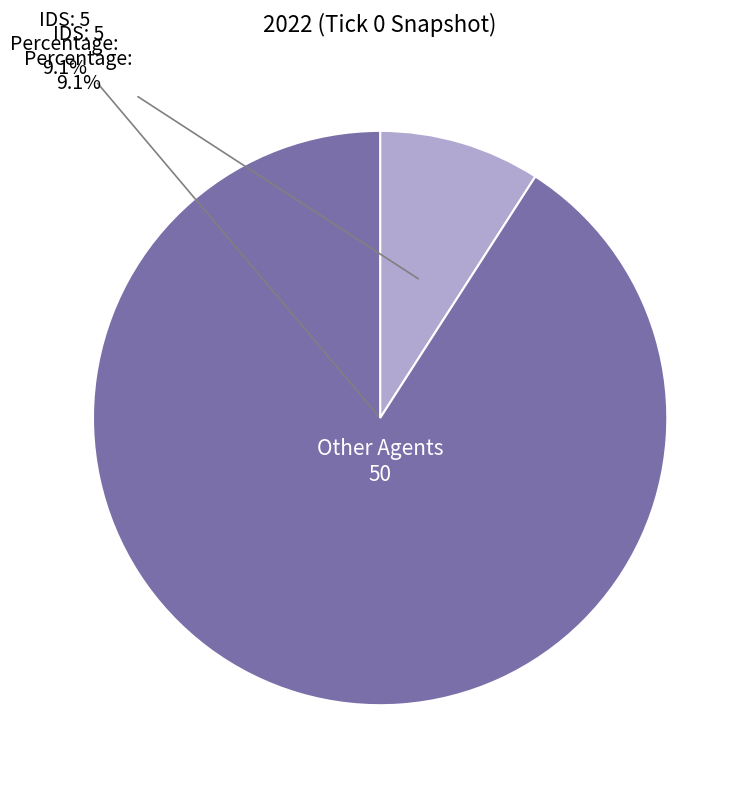

True or false: IDS accounts for 9% of the total.

True